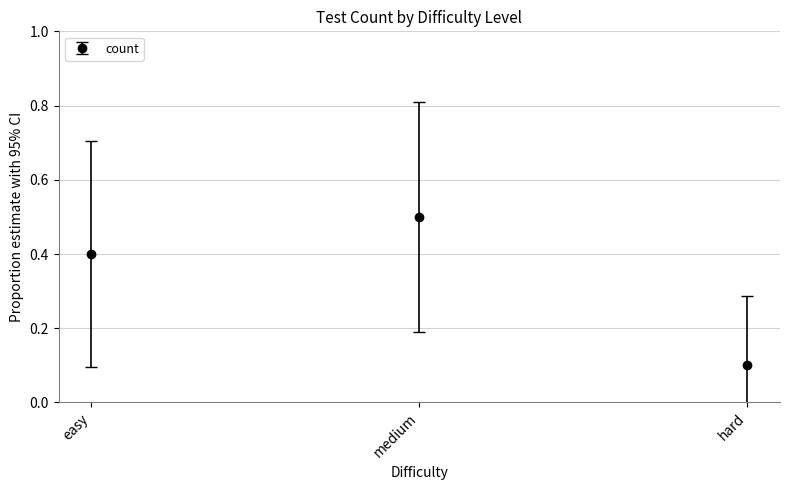

What is the label of the 3rd point from the right?

easy